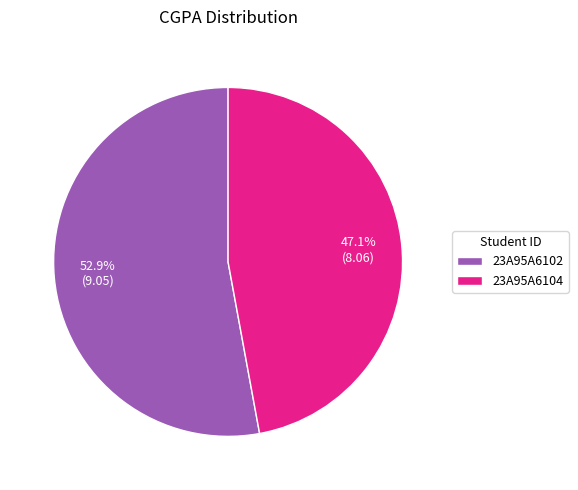

What is the total percentage of 23A95A6102 and 23A95A6104?

100.0%